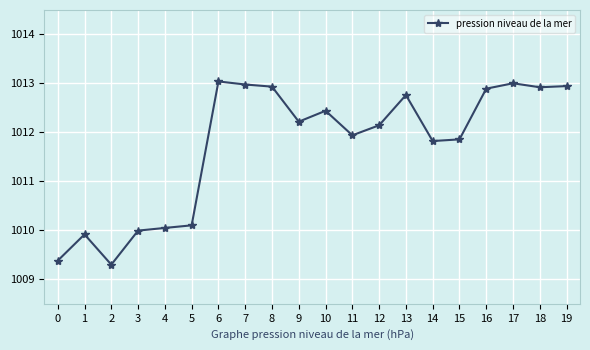

What is the change in value from 10 to 18?

+0.5